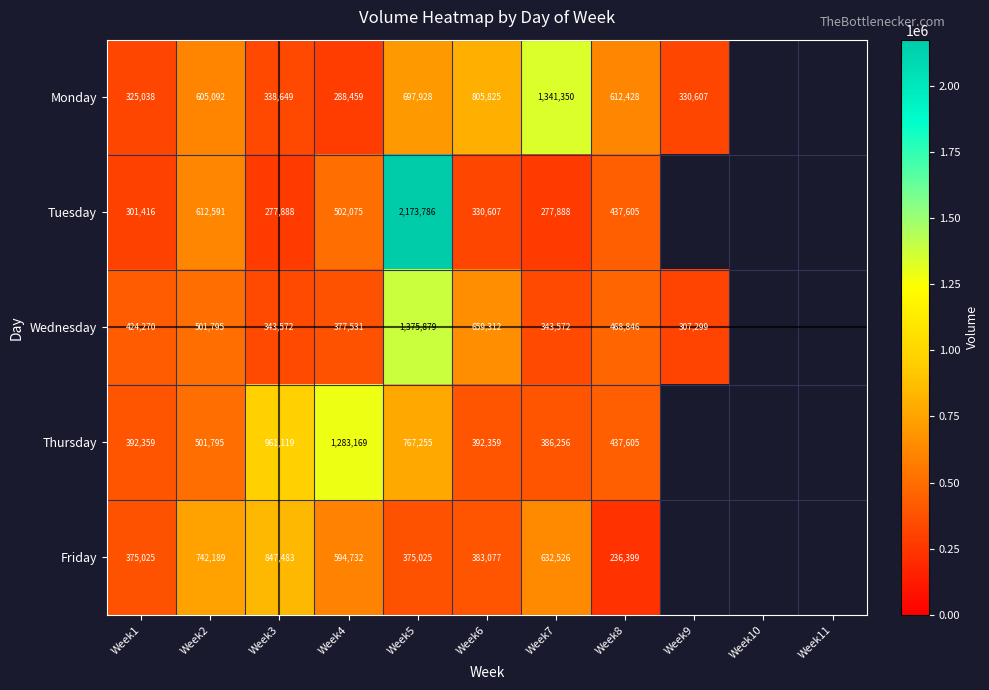

At which category is the sum across all series the highest?

Week5